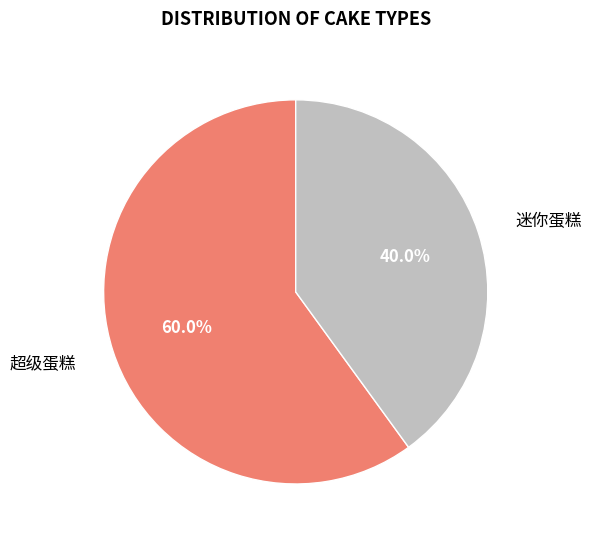

Approximately how many times larger is the value at 超级蛋糕 compared to 迷你蛋糕?

1.5